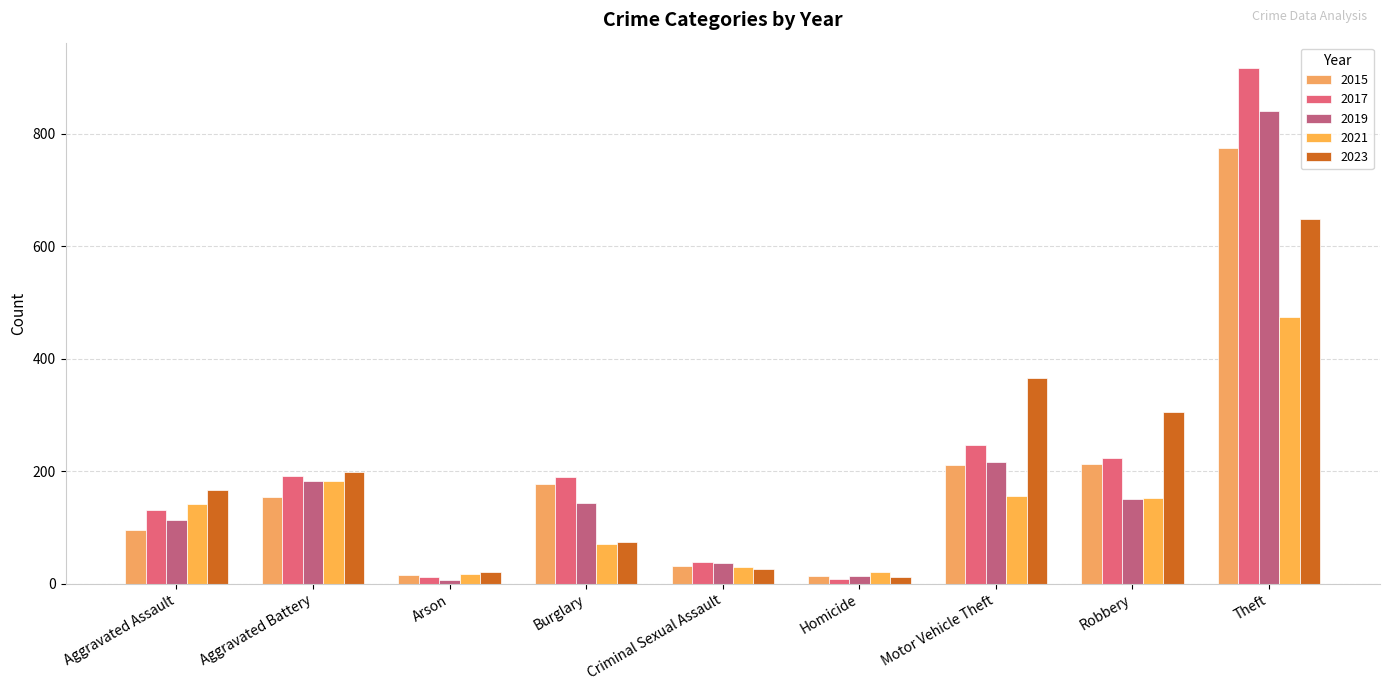

What is the difference between the maximum and minimum values in the 2017 series?

908